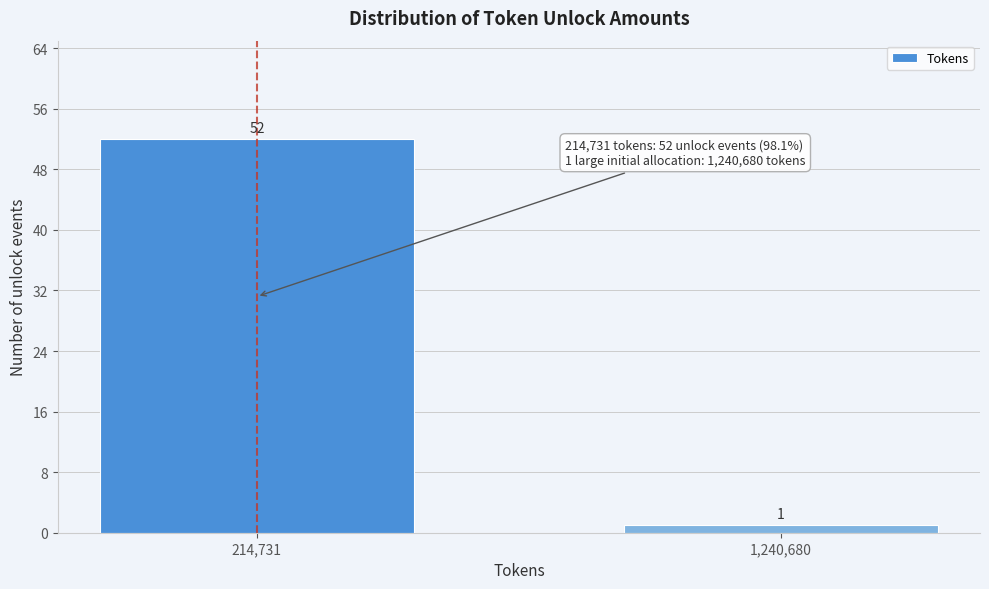

Reading right to left, what are all the values shown in this chart?

1	52